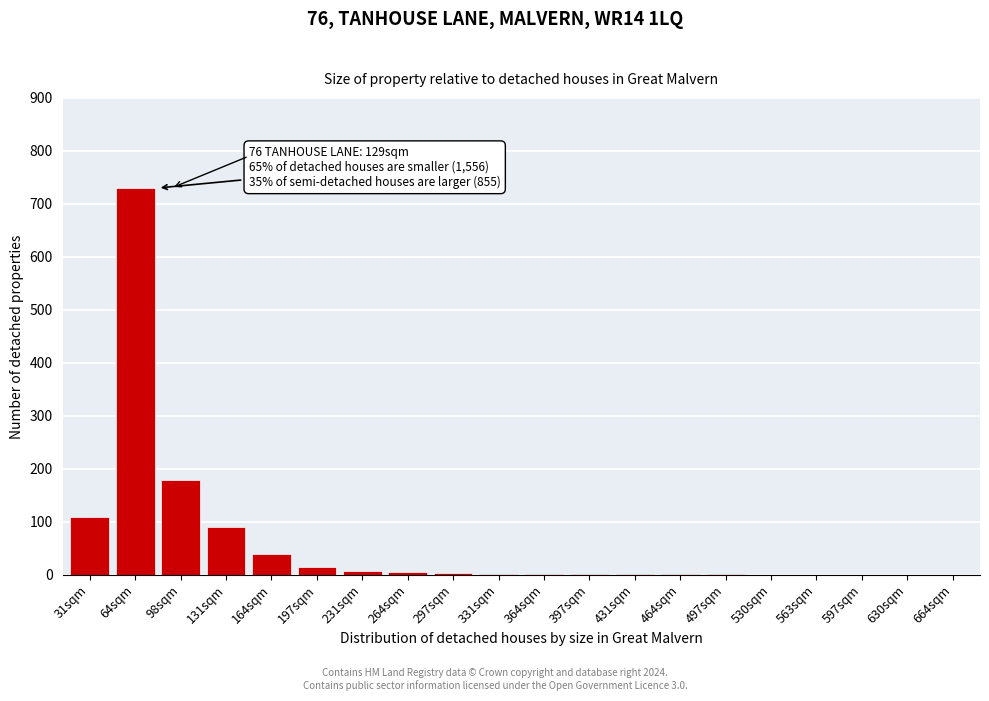

What is the change in value from 64sqm to 98sqm?

-550